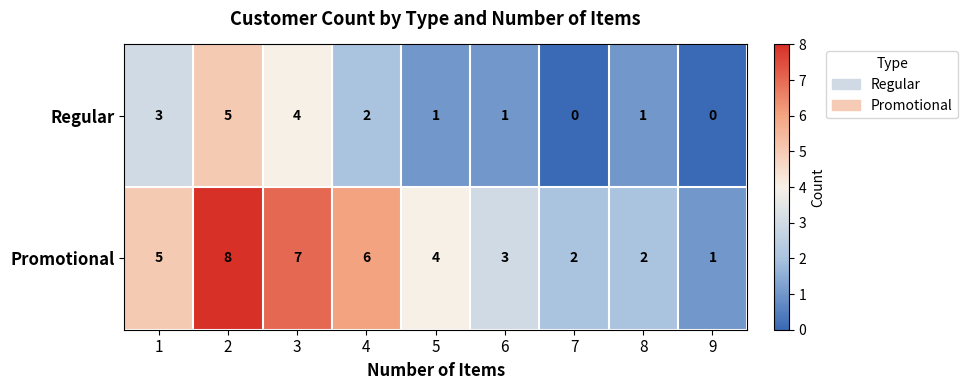

Is it true that Promotional equals 4 at 5?

True